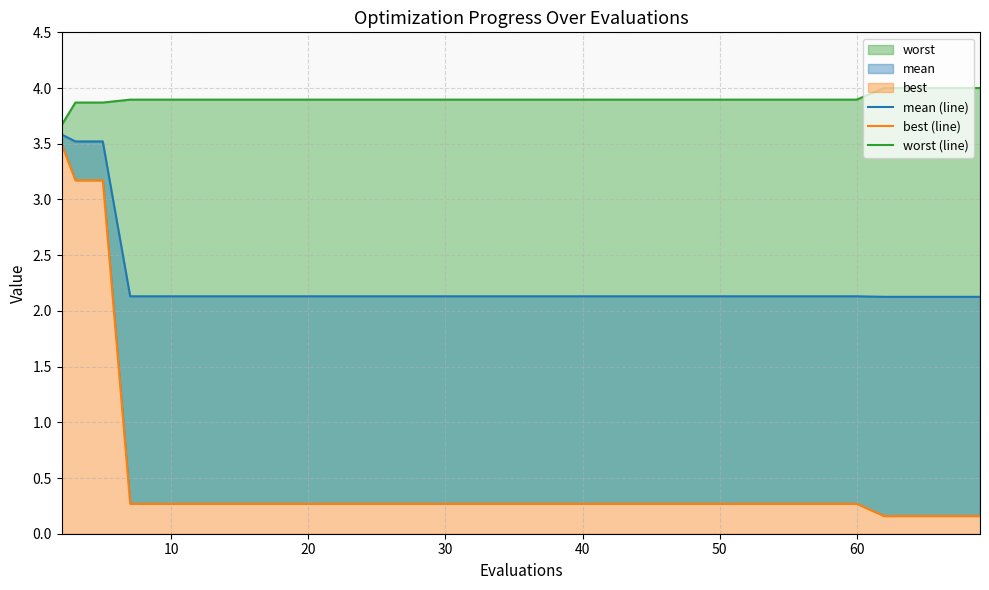

How many distinct data groups are displayed?

3